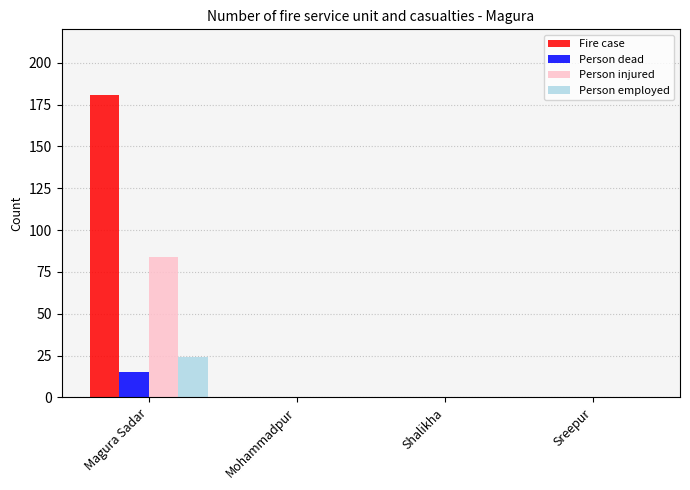

Reading right to left, extract all data points from this chart.

Fire case: 0	0	0	181
Person dead: 0	0	0	15
Person injured: 0	0	0	84
Person employed: 0	0	0	24